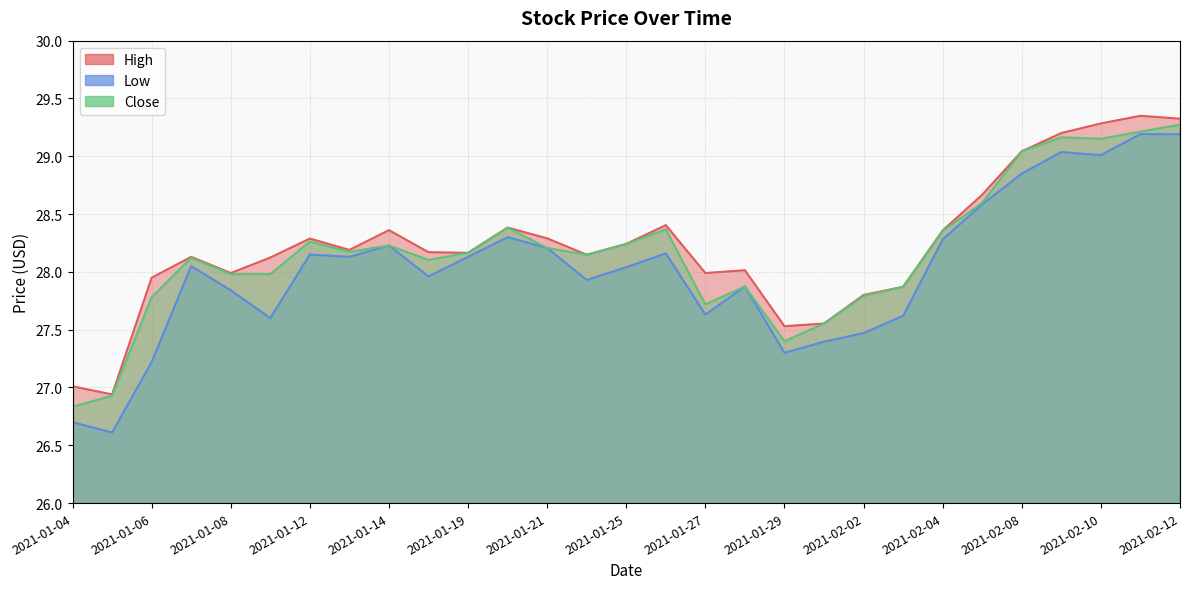

Reading left to right, what are all the values shown in this chart?

High: 2021-01-04=27.0	2021-01-05=26.9	2021-01-06=28.0	2021-01-07=28.1	2021-01-08=28.0	2021-01-11=28.1	2021-01-12=28.3	2021-01-13=28.2	2021-01-14=28.4	2021-01-15=28.2	2021-01-19=28.2	2021-01-20=28.4	2021-01-21=28.3	2021-01-22=28.1	2021-01-25=28.2	2021-01-26=28.4	2021-01-27=28.0	2021-01-28=28.0	2021-01-29=27.5	2021-02-01=27.6	2021-02-02=27.8	2021-02-03=27.9	2021-02-04=28.4	2021-02-05=28.7	2021-02-08=29.0	2021-02-09=29.2	2021-02-10=29.3	2021-02-11=29.4	2021-02-12=29.3
Low: 2021-01-04=26.7	2021-01-05=26.6	2021-01-06=27.2	2021-01-07=28.0	2021-01-08=27.8	2021-01-11=27.6	2021-01-12=28.1	2021-01-13=28.1	2021-01-14=28.2	2021-01-15=28.0	2021-01-19=28.1	2021-01-20=28.3	2021-01-21=28.2	2021-01-22=27.9	2021-01-25=28.0	2021-01-26=28.2	2021-01-27=27.6	2021-01-28=27.9	2021-01-29=27.3	2021-02-01=27.4	2021-02-02=27.5	2021-02-03=27.6	2021-02-04=28.3	2021-02-05=28.6	2021-02-08=28.9	2021-02-09=29.0	2021-02-10=29.0	2021-02-11=29.2	2021-02-12=29.2
Close: 2021-01-04=26.8	2021-01-05=26.9	2021-01-06=27.8	2021-01-07=28.1	2021-01-08=28.0	2021-01-11=28.0	2021-01-12=28.3	2021-01-13=28.2	2021-01-14=28.2	2021-01-15=28.1	2021-01-19=28.2	2021-01-20=28.4	2021-01-21=28.2	2021-01-22=28.1	2021-01-25=28.2	2021-01-26=28.4	2021-01-27=27.7	2021-01-28=27.9	2021-01-29=27.4	2021-02-01=27.6	2021-02-02=27.8	2021-02-03=27.9	2021-02-04=28.4	2021-02-05=28.6	2021-02-08=29.0	2021-02-09=29.2	2021-02-10=29.2	2021-02-11=29.2	2021-02-12=29.3